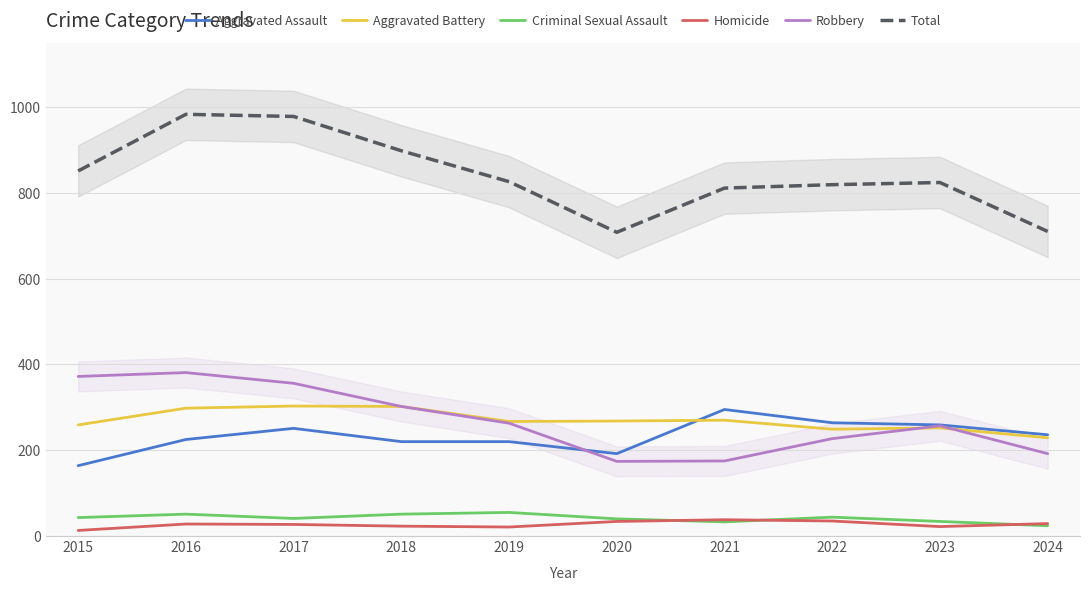

Reading left to right, what are all the values shown in this chart?

Aggravated Assault: 164	225	251	220	220	192	295	264	259	236
Aggravated Battery: 259	298	303	302	267	268	270	249	252	229
Criminal Sexual Assault: 43	51	41	51	55	40	33	44	34	24
Homicide: 13	28	27	23	21	34	38	35	22	29
Robbery: 372	381	356	302	263	174	175	227	257	192
Total: 851	983	978	898	826	708	811	819	824	710